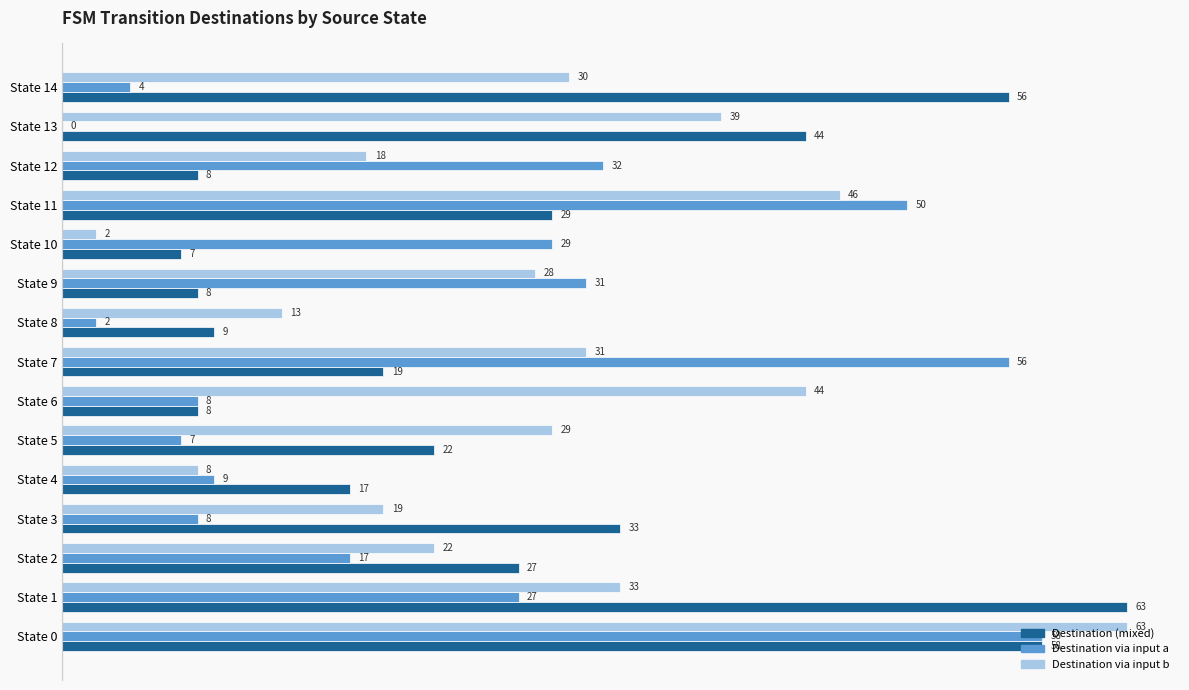

What is the total value across all series at State 9?

67